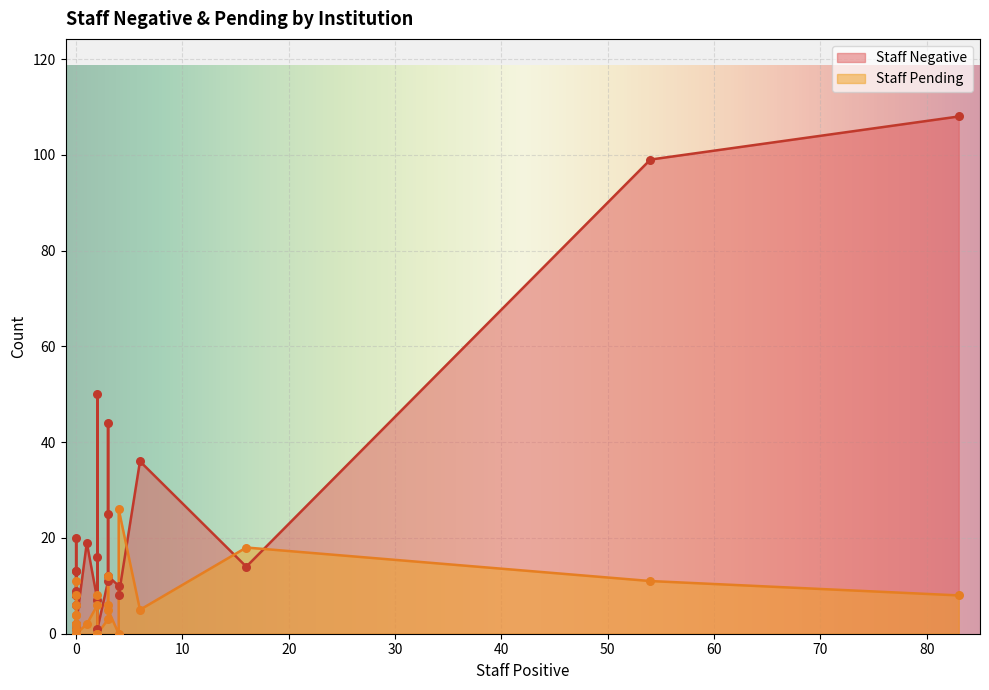

Which series has the largest Y range (max minus min)?

Staff Negative